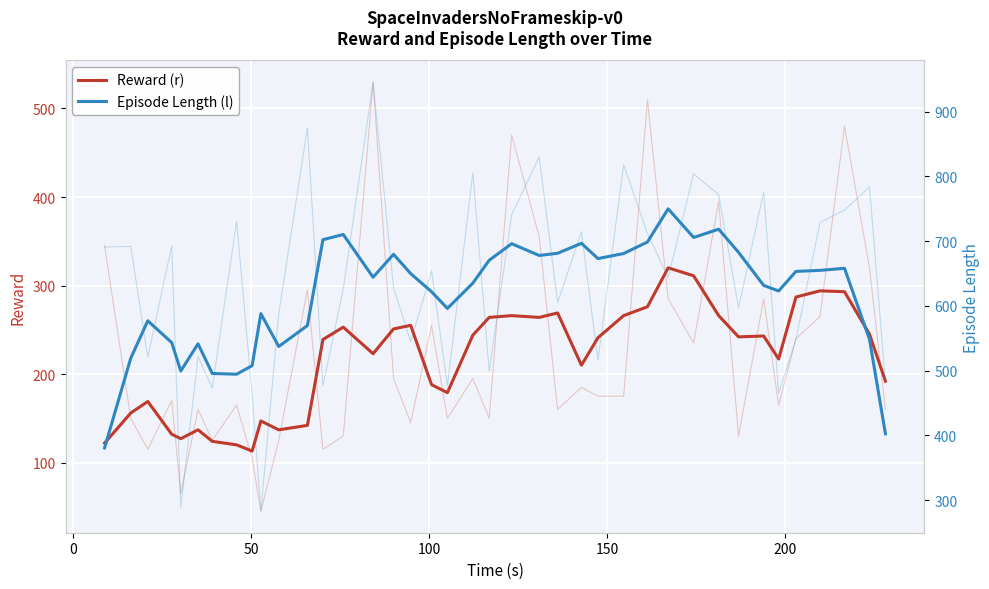

List the series in order of their peak value, highest first.

Episode Length (l), Reward (r)